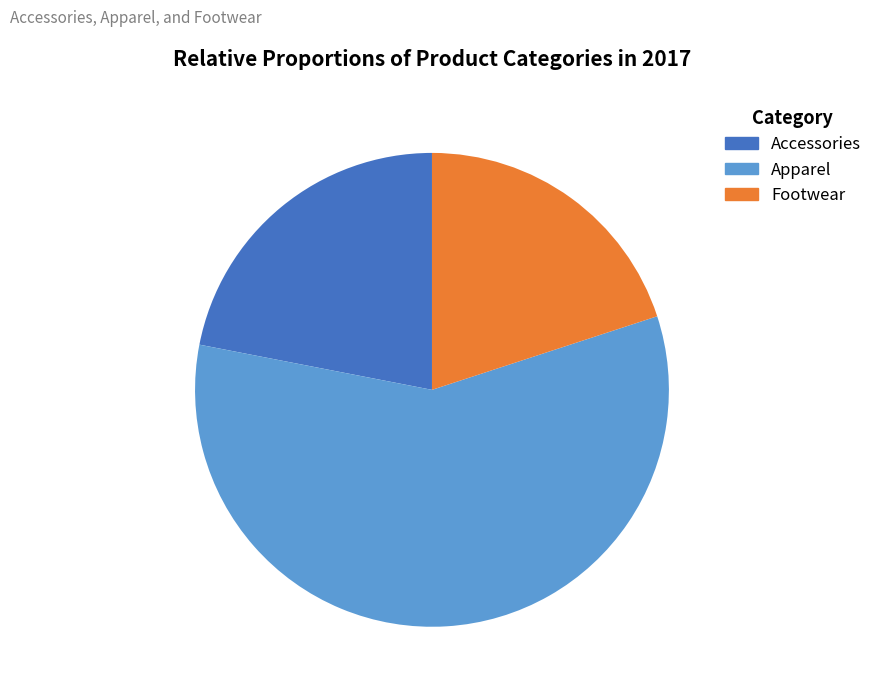

What is the majority slice?

Apparel